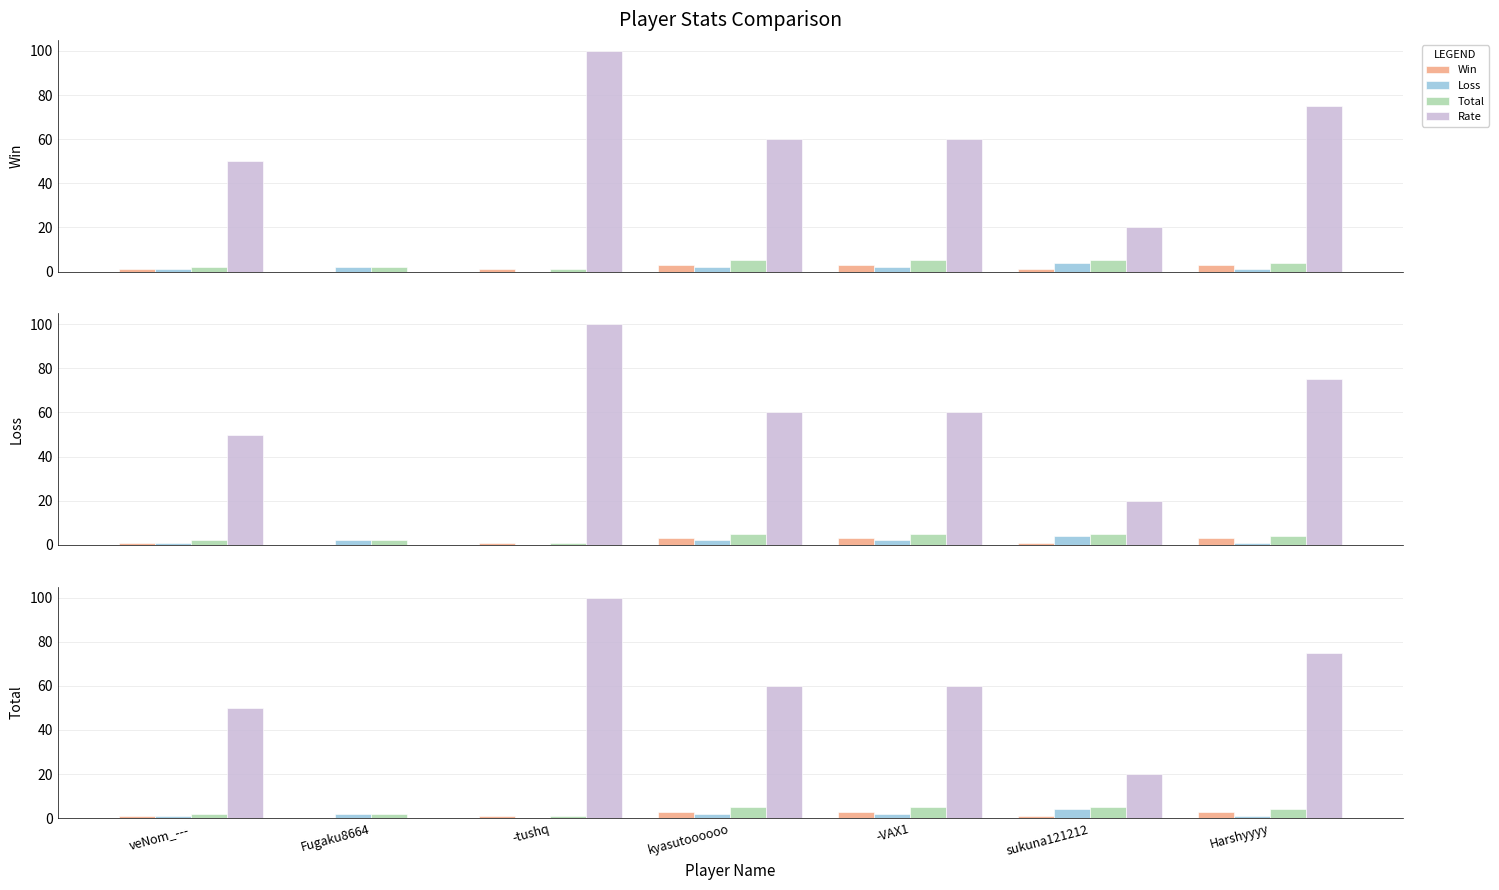

Reading left to right, extract all data points from this chart.

Win: veNom_---=1	Fugaku8664=0	-tushq=1	kyasutoooooo=3	-VAX1=3	sukuna121212=1	Harshyyyy=3
Loss: veNom_---=1	Fugaku8664=2	-tushq=0	kyasutoooooo=2	-VAX1=2	sukuna121212=4	Harshyyyy=1
Total: veNom_---=2	Fugaku8664=2	-tushq=1	kyasutoooooo=5	-VAX1=5	sukuna121212=5	Harshyyyy=4
Rate: veNom_---=50	Fugaku8664=0	-tushq=100	kyasutoooooo=60	-VAX1=60	sukuna121212=20	Harshyyyy=75